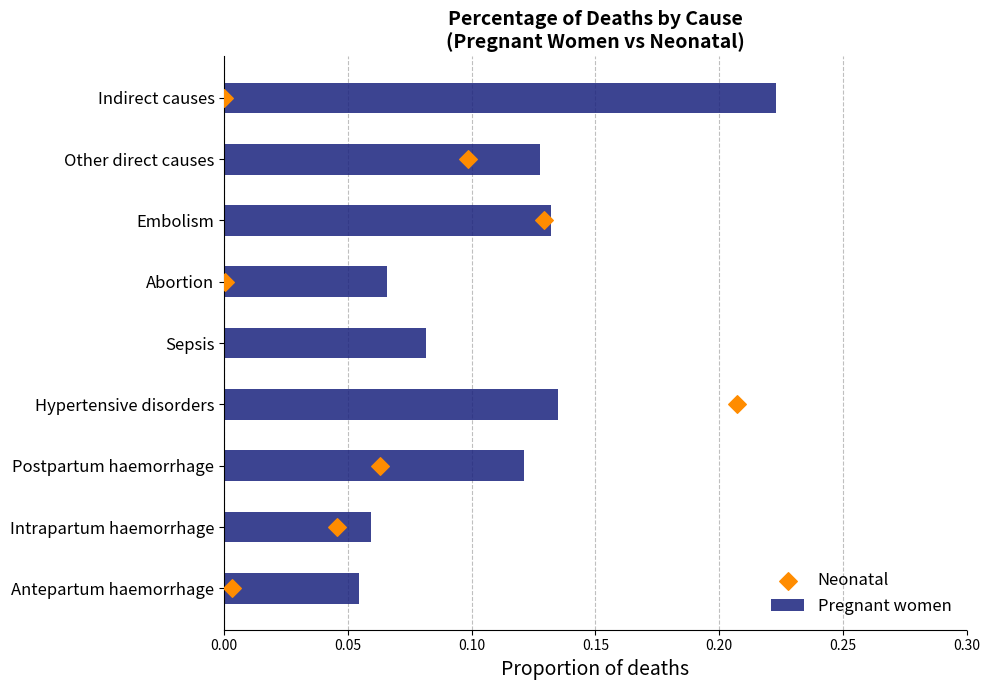

Which series contains the lowest Y value?

Neonatal